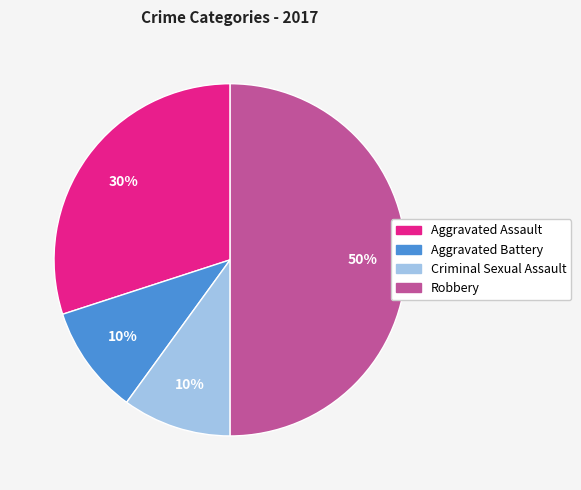

To the nearest percent, what portion does Aggravated Assault represent?

30%